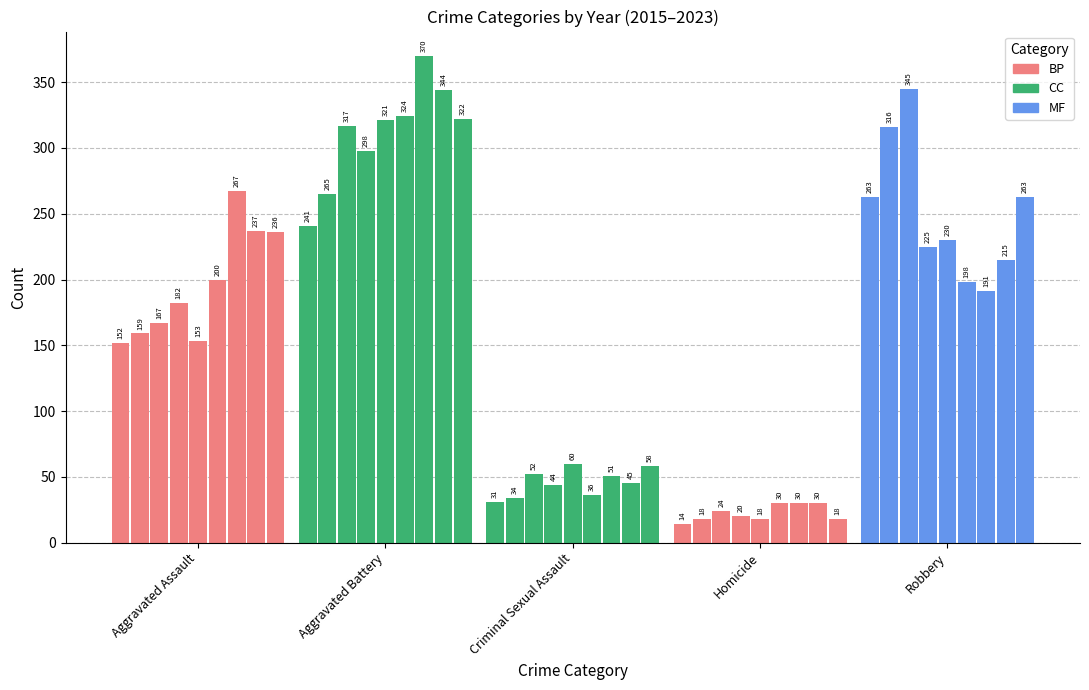

What is the total value across all series at 2020?

788